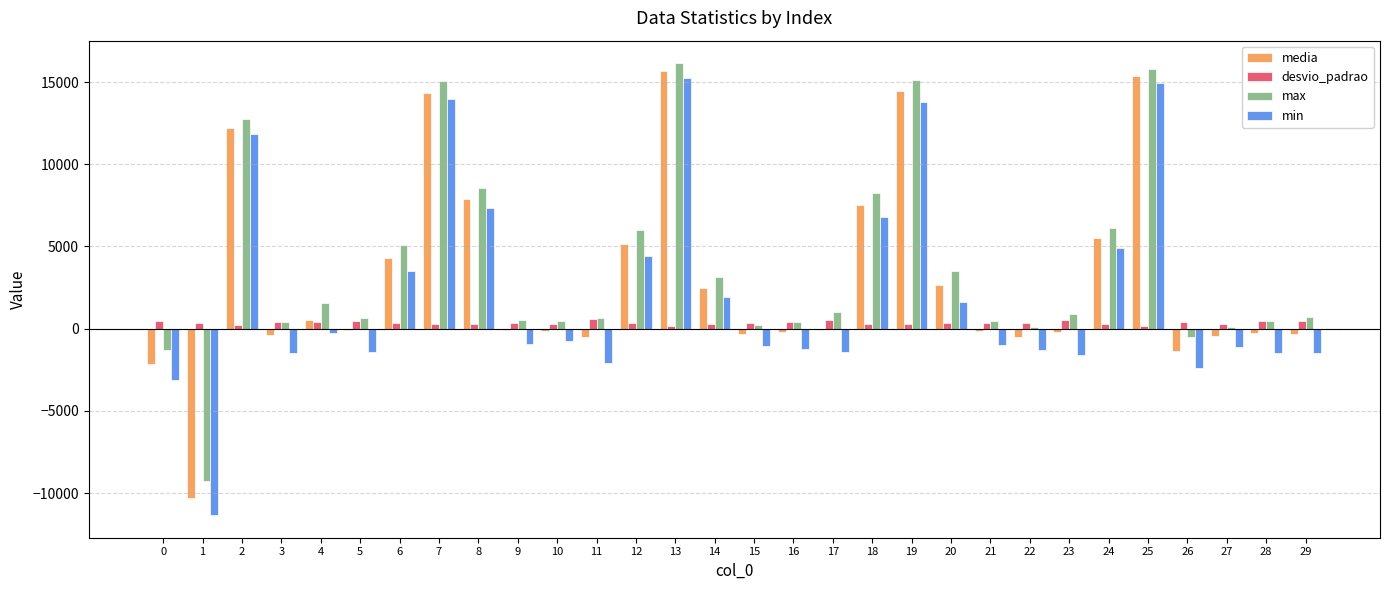

How many data points in media are above -88?

14